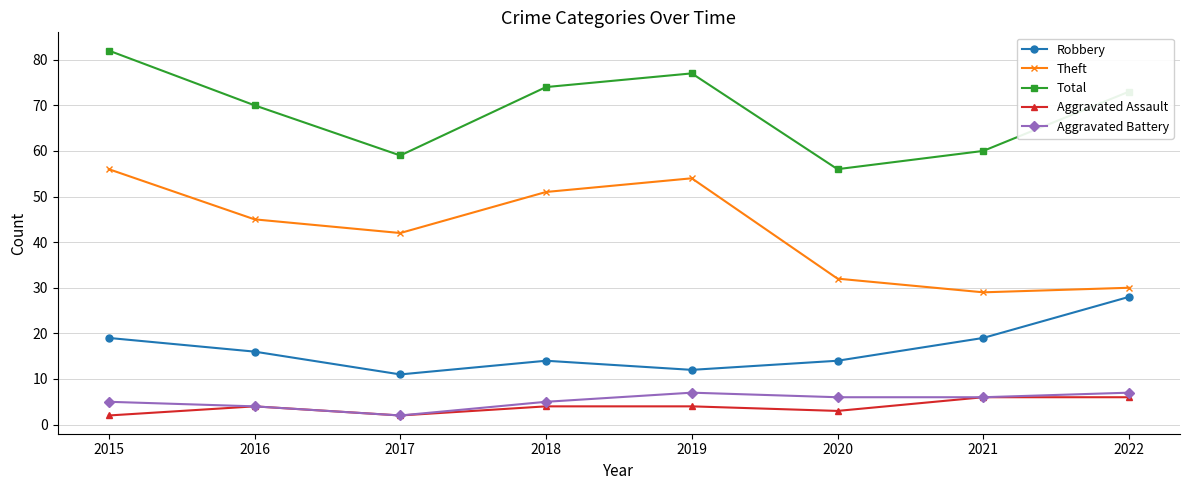

Reading right to left, transcribe all the data shown in this chart.

Robbery: 28	19	14	12	14	11	16	19
Theft: 30	29	32	54	51	42	45	56
Total: 73	60	56	77	74	59	70	82
Aggravated Assault: 6	6	3	4	4	2	4	2
Aggravated Battery: 7	6	6	7	5	2	4	5